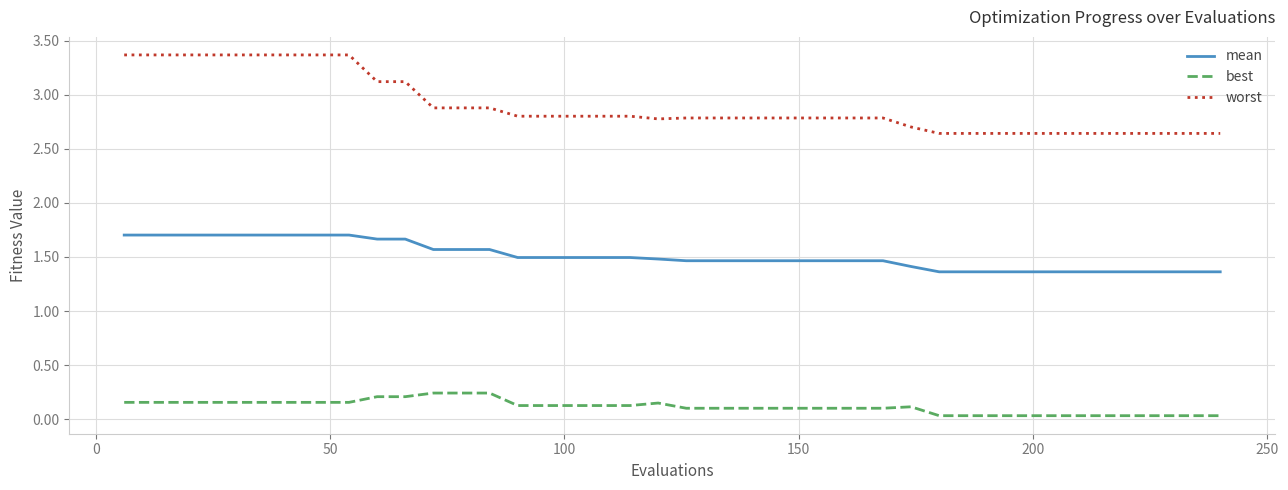

True or false: worst and best cross at least once.

False